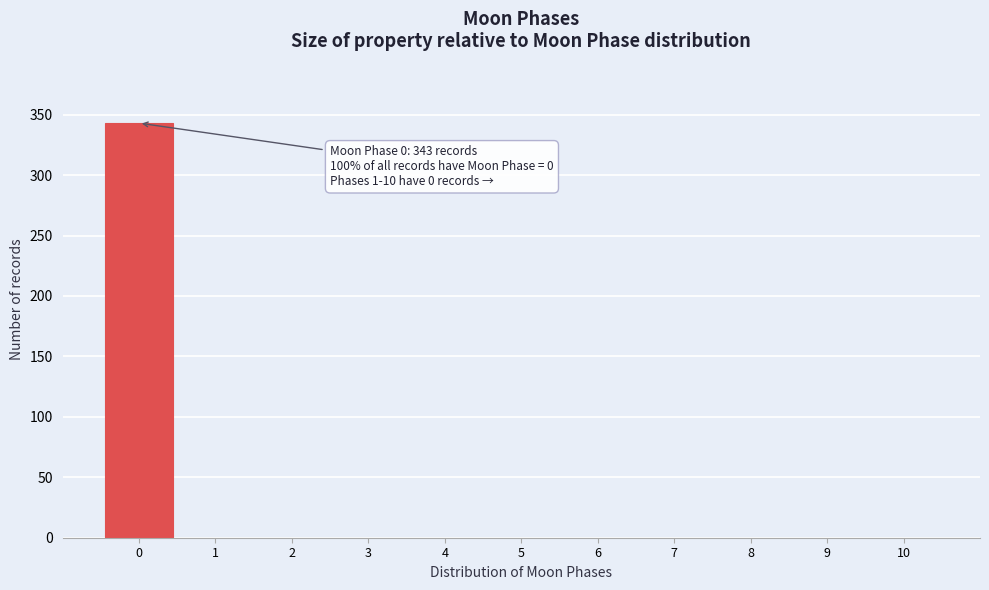

Over which range of the x-axis is the bar tallest?

-0.5 to 0.5